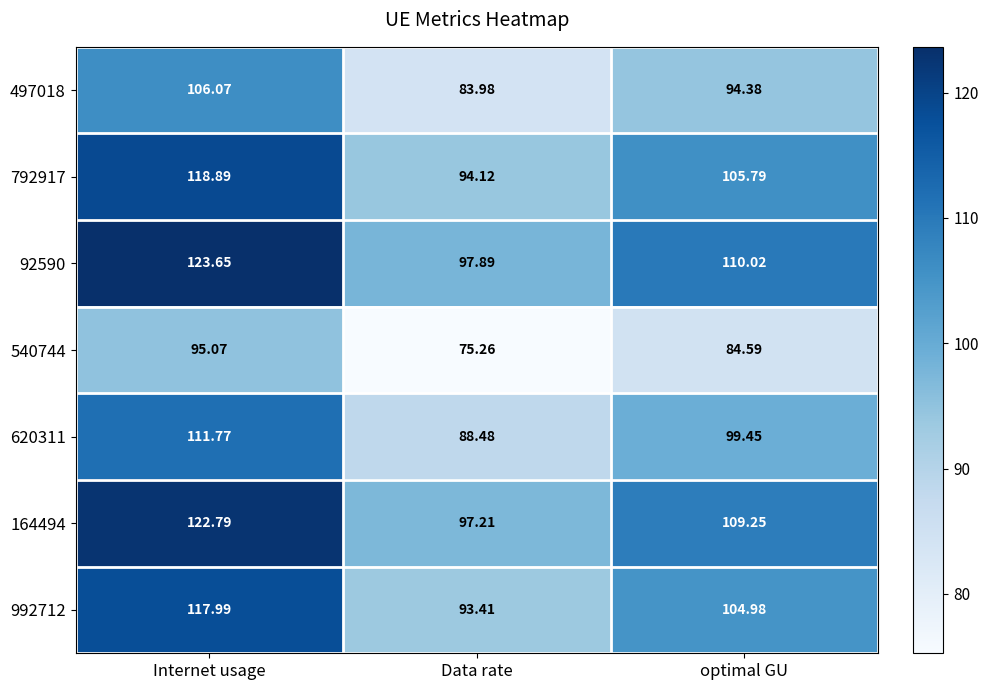

At which category does the chart reach its minimum across all series?

Data rate